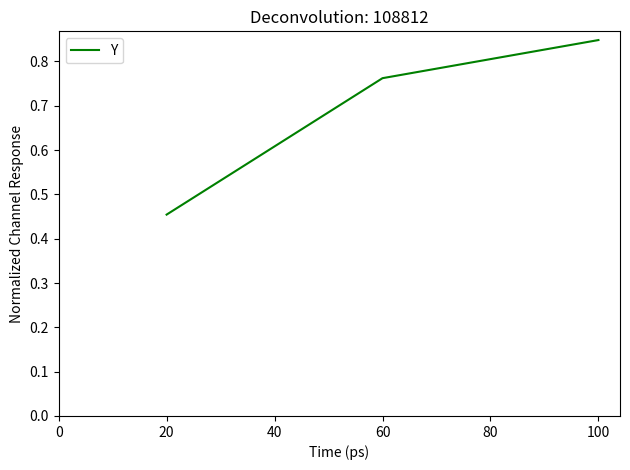

The chart shows a value of 0.5 at 100. True or false?

False